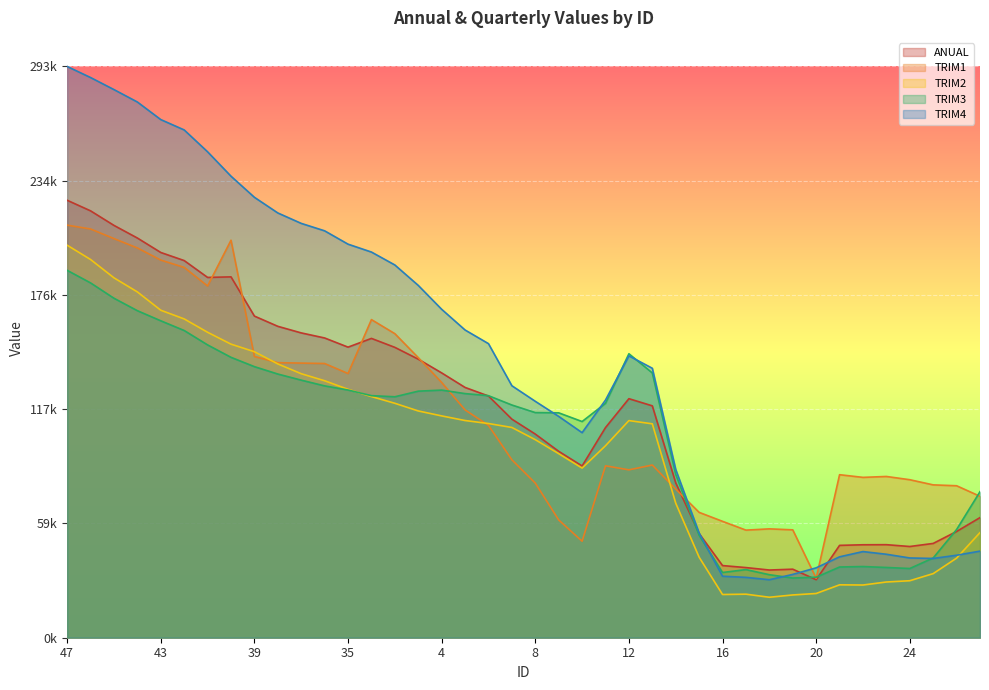

Which series has the largest range (max minus min)?

TRIM4